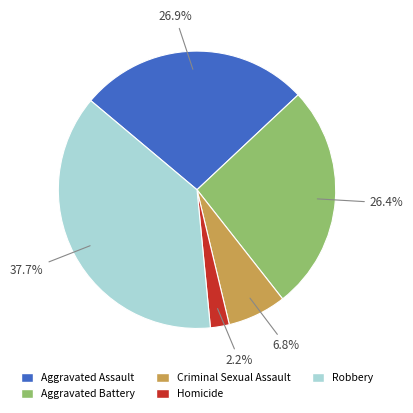

Does Aggravated Assault account for over 50% of the chart?

No